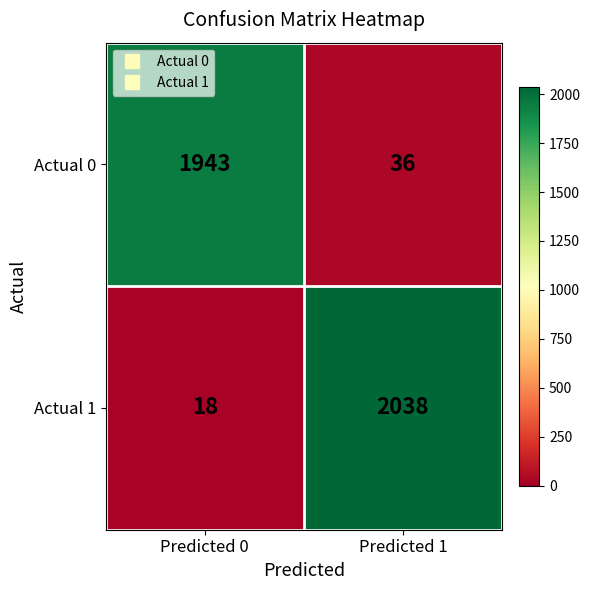

What is the difference between the maximum and minimum values in the Actual 1 series?

2020